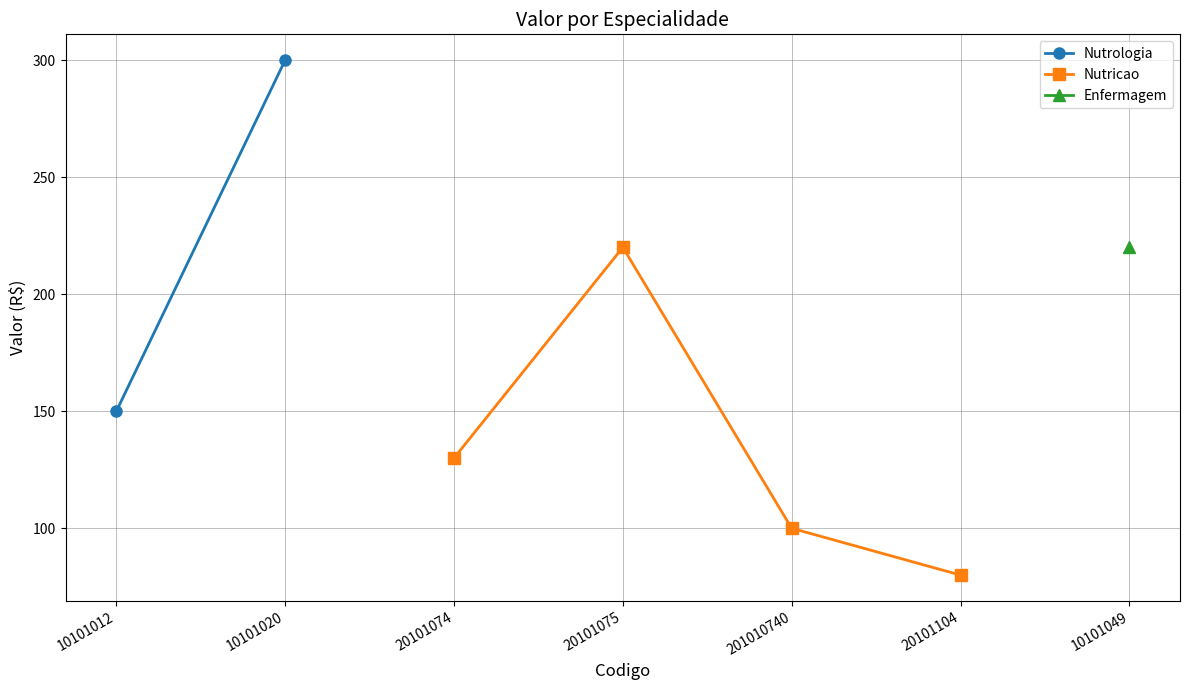

Which label corresponds to the largest value in the chart?

10101020